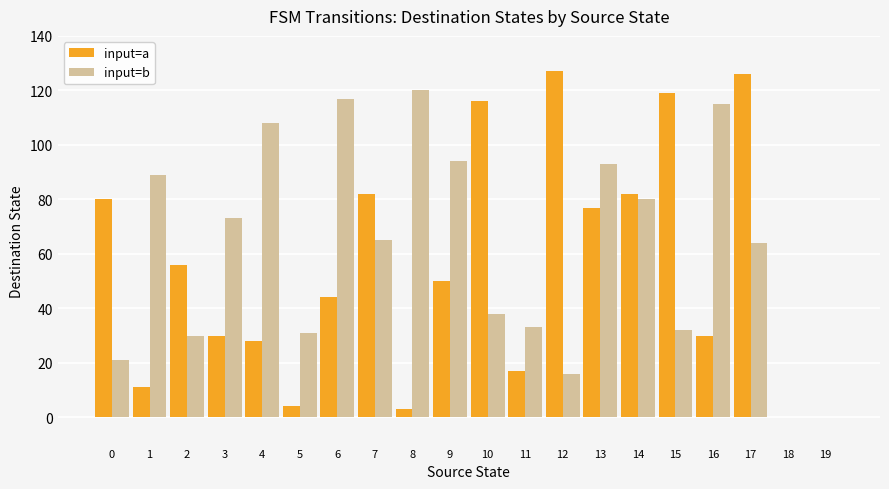

Is it true that input=b equals 155 at 9?

False